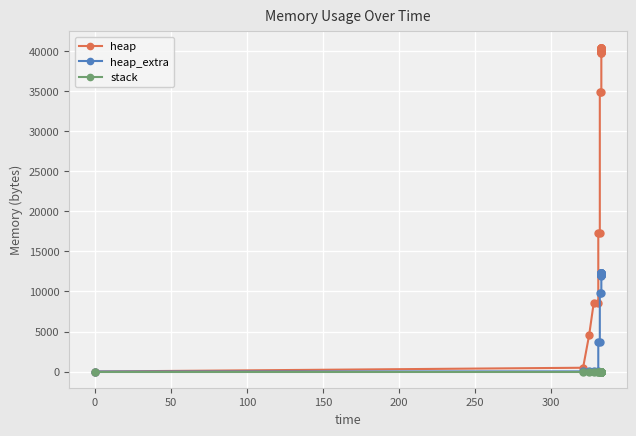

True or false: heap and heap_extra cross at least once.

False